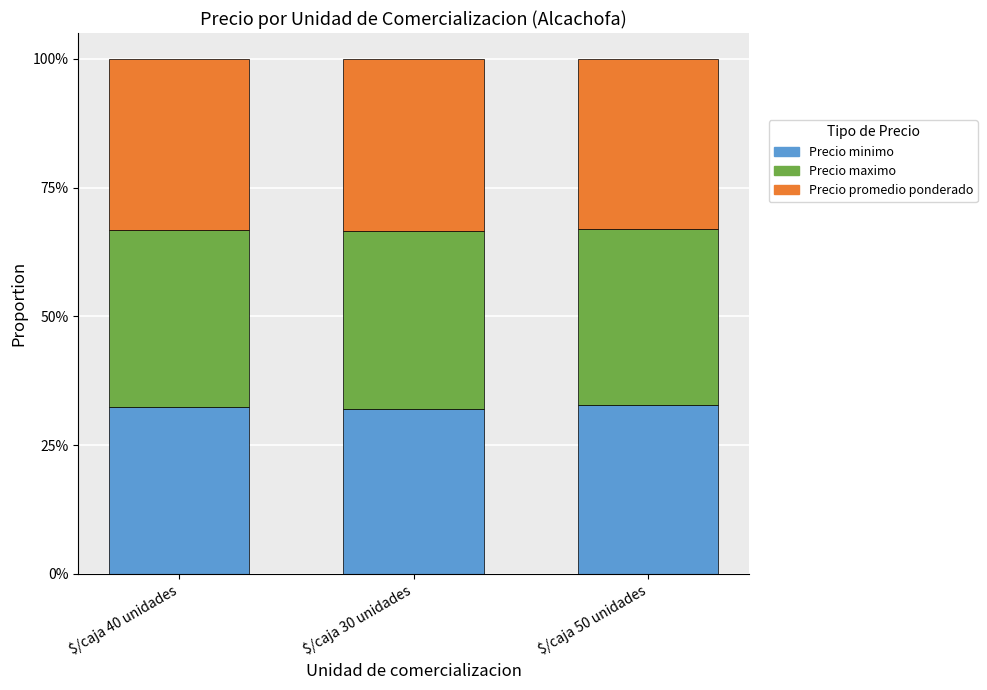

What are all the series names shown in the legend?

Precio minimo, Precio maximo, Precio promedio ponderado